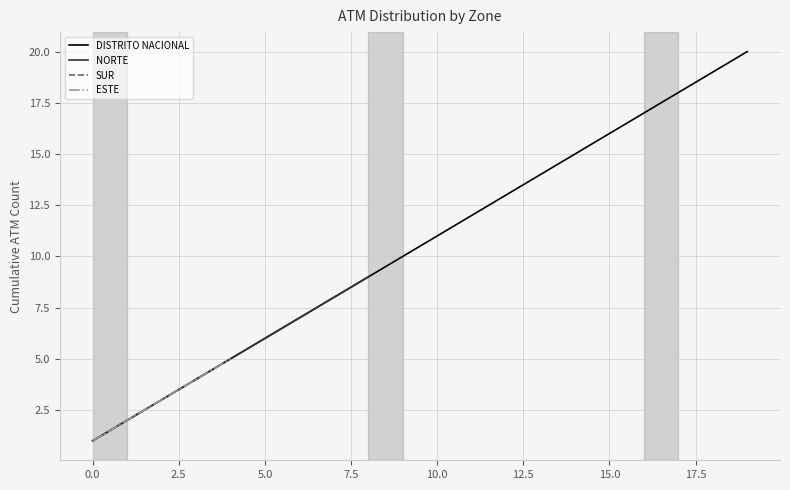

What is the label of the 2nd point from the right?

SUR